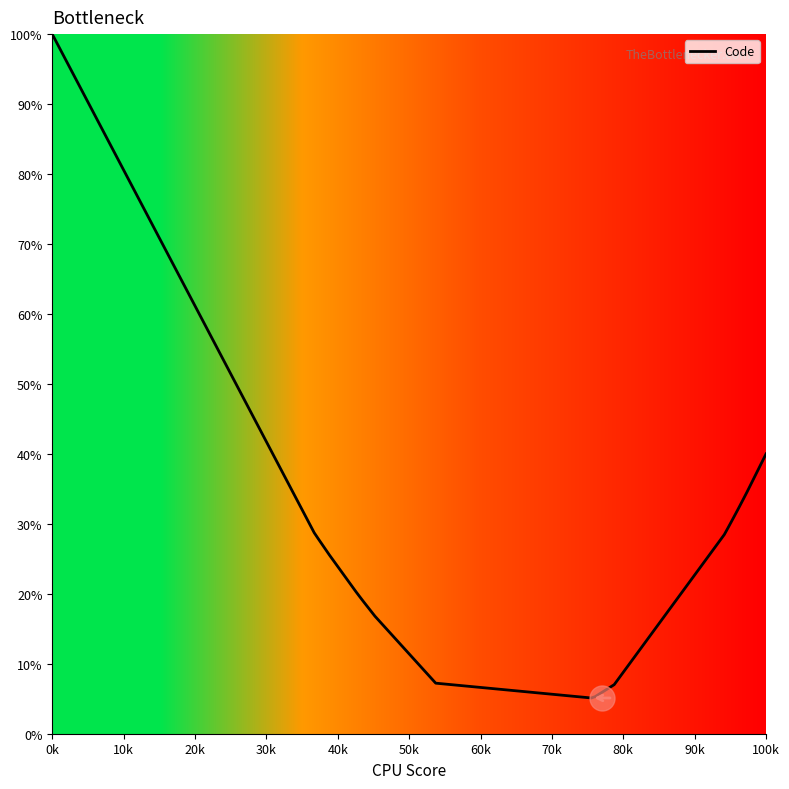

What is the maximum value shown in the chart?

100.0